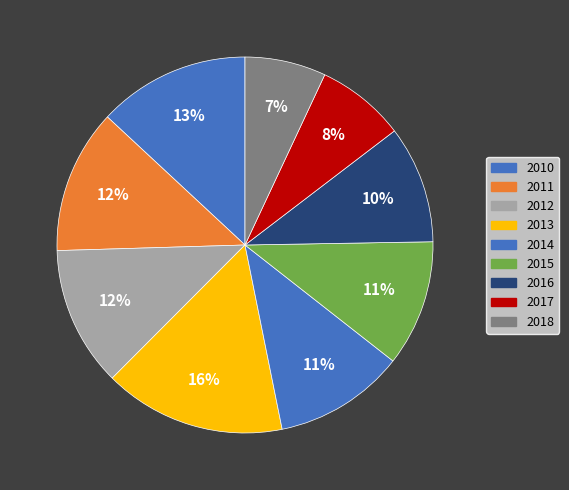

How many segments does this pie chart have?

9